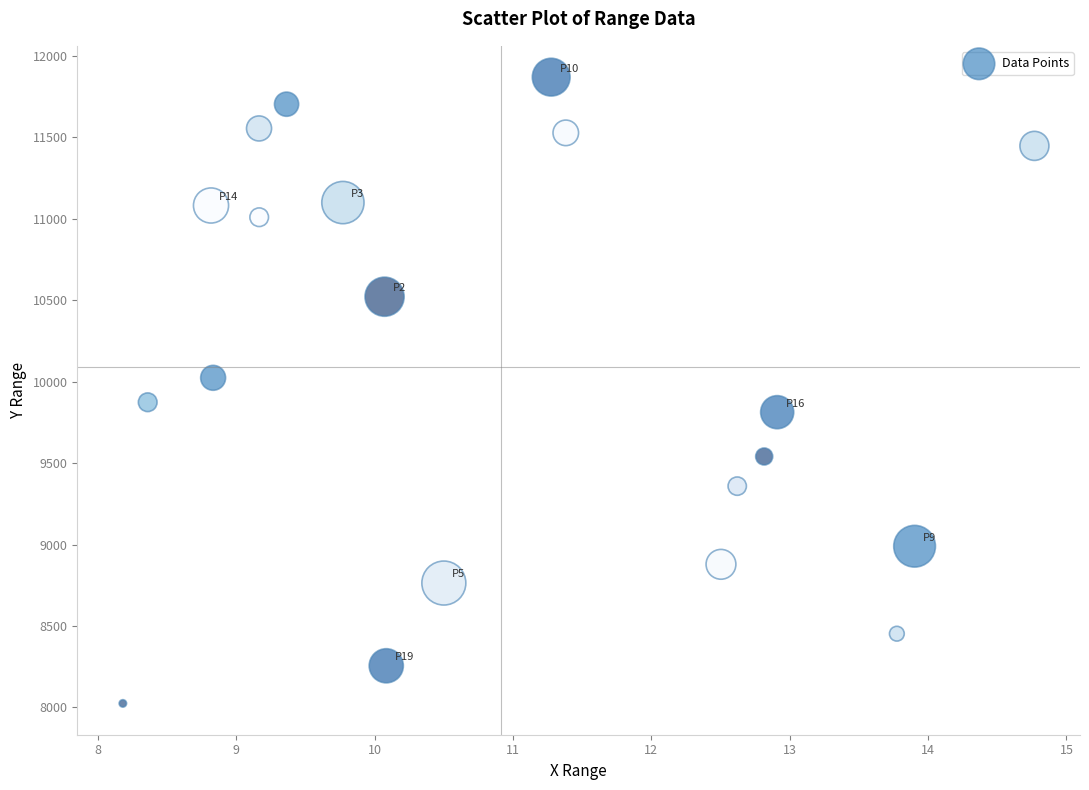

What is the range of Y values (max minus min)?

3845